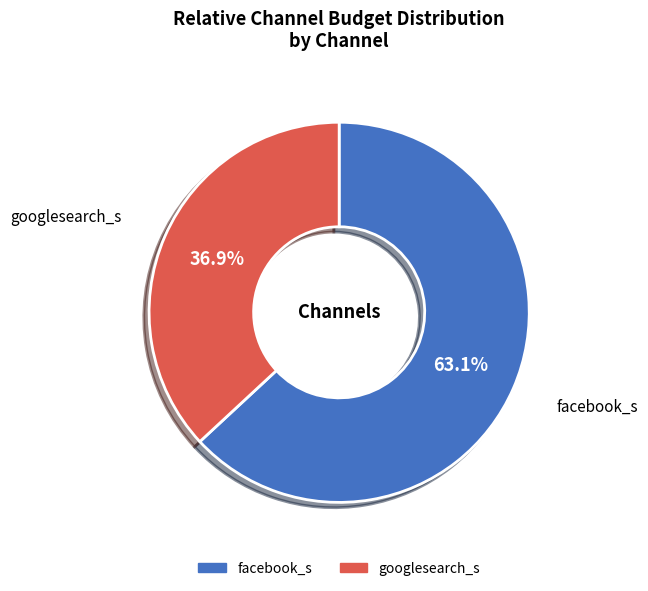

What percentage is the facebook_s slice, to the nearest percent?

63%